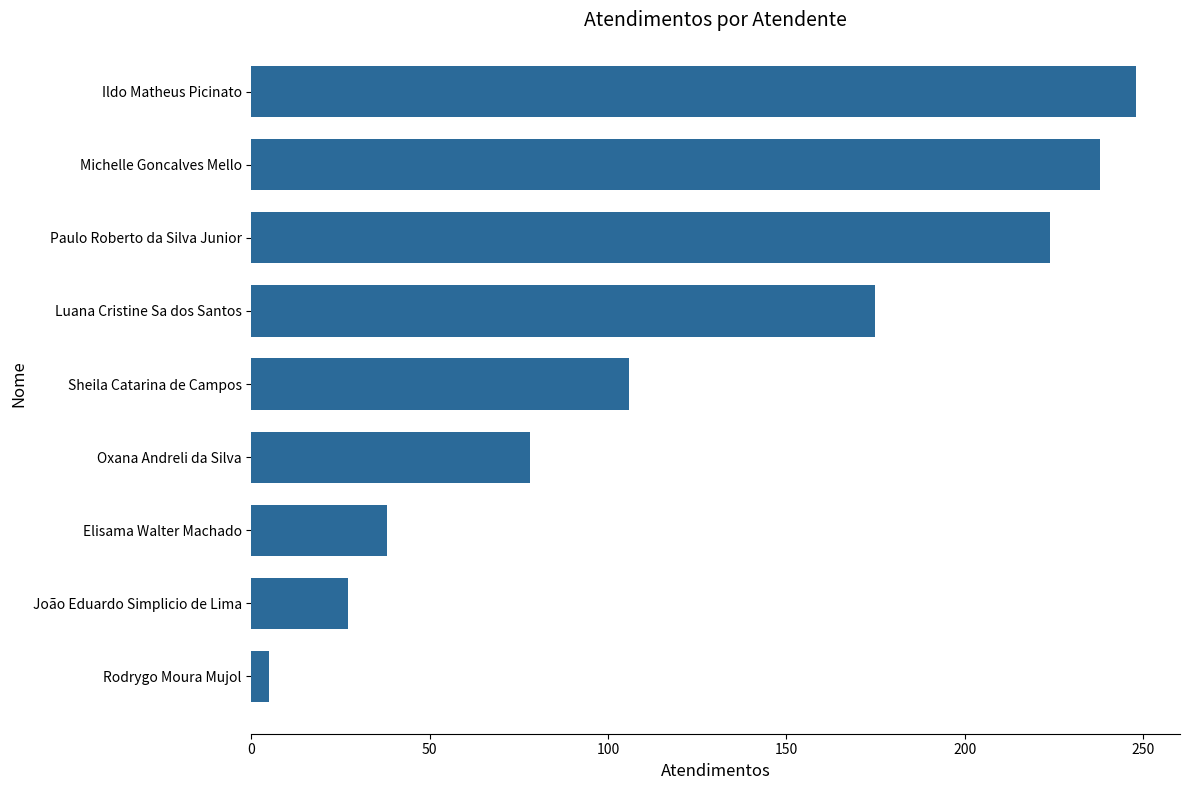

What is the difference between the maximum and minimum values?

243